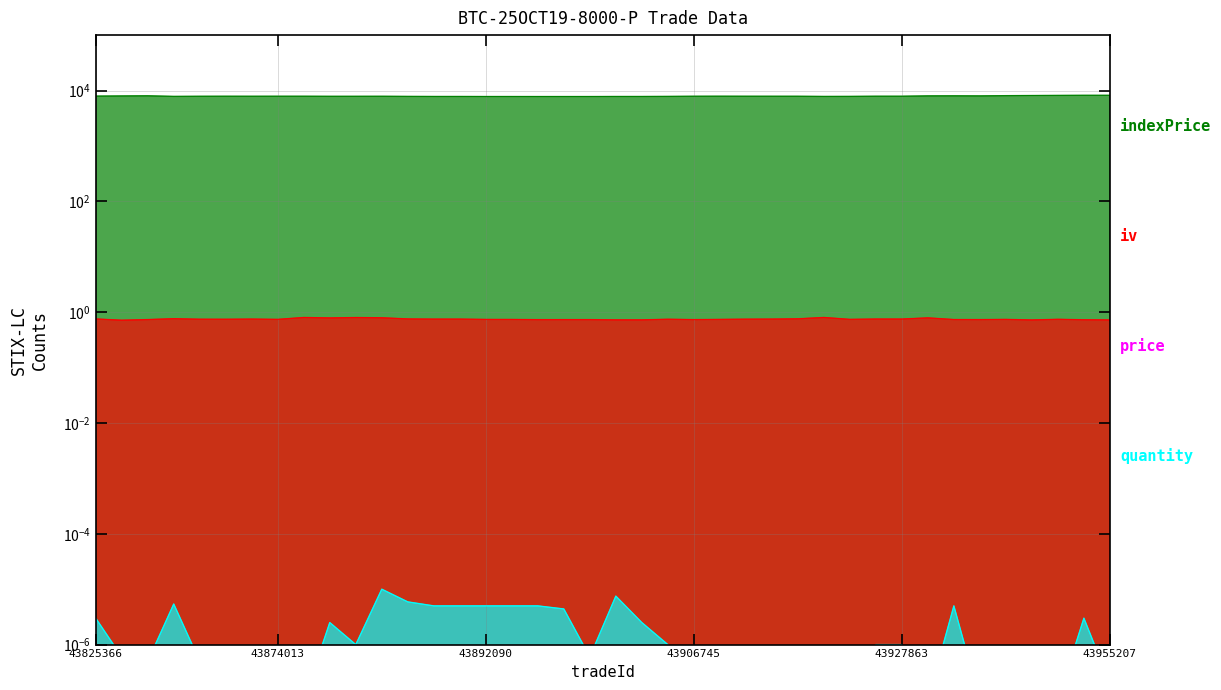

Reading left to right, what are all the values shown in this chart?

indexPrice: 43825366=7923.7	43829939=7979.8	43842270=8025.2	43862736=7835.1	43867527=7869.9	43871110=7881.7	43871268=7874.9	43874013=7883.6	43874092=7882.8	43883913=7859.3	43883992=7861.8	43888021=7870.2	43890622=7832.3	43891722=7813.2	43891726=7813.2	43892090=7801.6	43892260=7800.1	43892520=7793.0	43892572=7794.5	43892573=7794.5	43892886=7810.5	43892887=7810.5	43904645=7832.2	43906745=7878.1	43910900=7891.5	43911121=7880.2	43911273=7877.1	43912110=7872.8	43915424=7823.1	43918499=7835.6	43927862=7885.1	43927863=7884.3	43935545=7999.4	43937035=8020.0	43939974=7994.9	43944349=8073.3	43947572=8130.4	43952600=8161.8	43955181=8194.0	43955207=8194.0
iv: 43825366=0.8	43829939=0.7	43842270=0.7	43862736=0.8	43867527=0.7	43871110=0.7	43871268=0.7	43874013=0.7	43874092=0.8	43883913=0.8	43883992=0.8	43888021=0.8	43890622=0.8	43891722=0.7	43891726=0.7	43892090=0.7	43892260=0.7	43892520=0.7	43892572=0.7	43892573=0.7	43892886=0.7	43892887=0.7	43904645=0.7	43906745=0.7	43910900=0.7	43911121=0.7	43911273=0.7	43912110=0.8	43915424=0.8	43918499=0.7	43927862=0.8	43927863=0.8	43935545=0.8	43937035=0.7	43939974=0.7	43944349=0.7	43947572=0.7	43952600=0.7	43955181=0.7	43955207=0.7
price: 43825366=0.0	43829939=0.0	43842270=0.0	43862736=0.0	43867527=0.0	43871110=0.0	43871268=0.0	43874013=0.0	43874092=0.0	43883913=0.0	43883992=0.0	43888021=0.0	43890622=0.0	43891722=0.0	43891726=0.0	43892090=0.0	43892260=0.0	43892520=0.0	43892572=0.0	43892573=0.0	43892886=0.0	43892887=0.0	43904645=0.0	43906745=0.0	43910900=0.0	43911121=0.0	43911273=0.0	43912110=0.0	43915424=0.0	43918499=0.0	43927862=0.0	43927863=0.0	43935545=0.0	43937035=0.0	43939974=0.0	43944349=0.0	43947572=0.0	43952600=0.0	43955181=0.0	43955207=0.0
quantity: 43825366=0.0	43829939=0.0	43842270=0.0	43862736=0.0	43867527=0.0	43871110=0.0	43871268=0.0	43874013=0.0	43874092=0.0	43883913=0.0	43883992=0.0	43888021=0.0	43890622=0.0	43891722=0.0	43891726=0.0	43892090=0.0	43892260=0.0	43892520=0.0	43892572=0.0	43892573=0.0	43892886=0.0	43892887=0.0	43904645=0.0	43906745=0.0	43910900=0.0	43911121=0.0	43911273=0.0	43912110=0.0	43915424=0.0	43918499=0.0	43927862=0.0	43927863=0.0	43935545=0.0	43937035=0.0	43939974=0.0	43944349=0.0	43947572=0.0	43952600=0.0	43955181=0.0	43955207=0.0